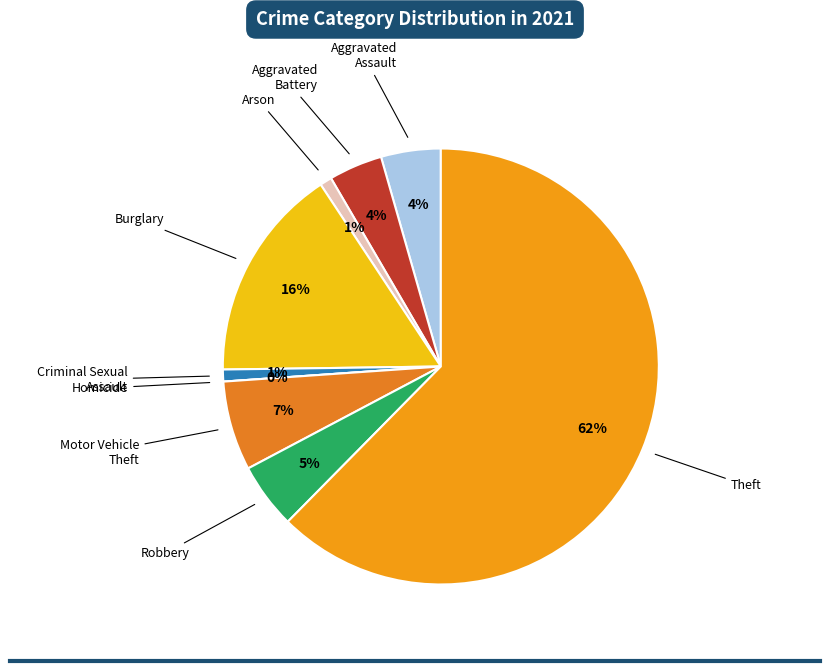

To the nearest percent, what portion does Theft represent?

62%